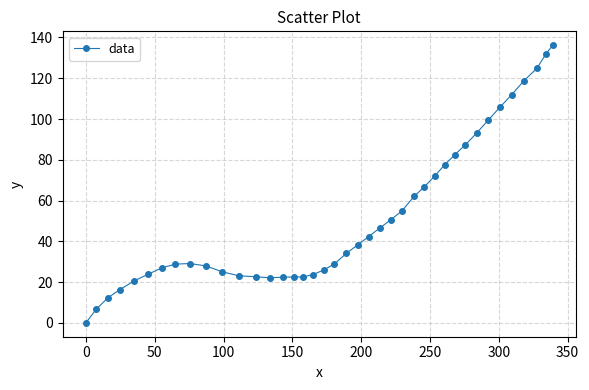

What is the difference between the maximum and minimum values?

136.2